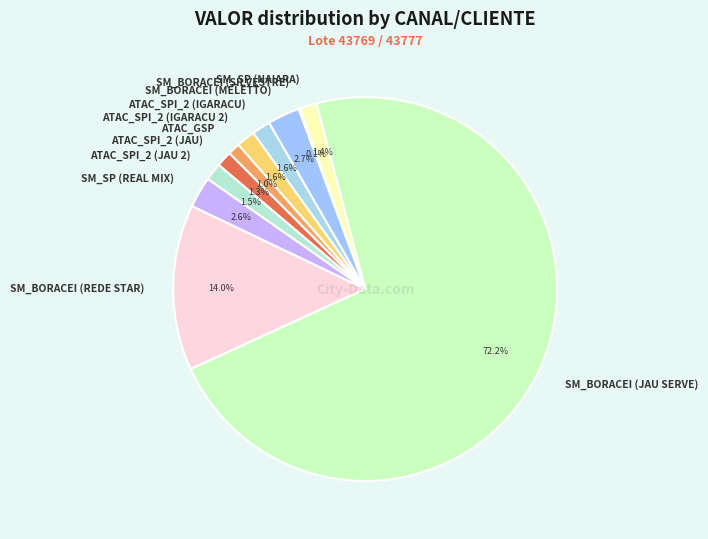

Is the sum of SM_SP (REAL MIX) and ATAC_SPI_2 (JAU) greater than half?

No